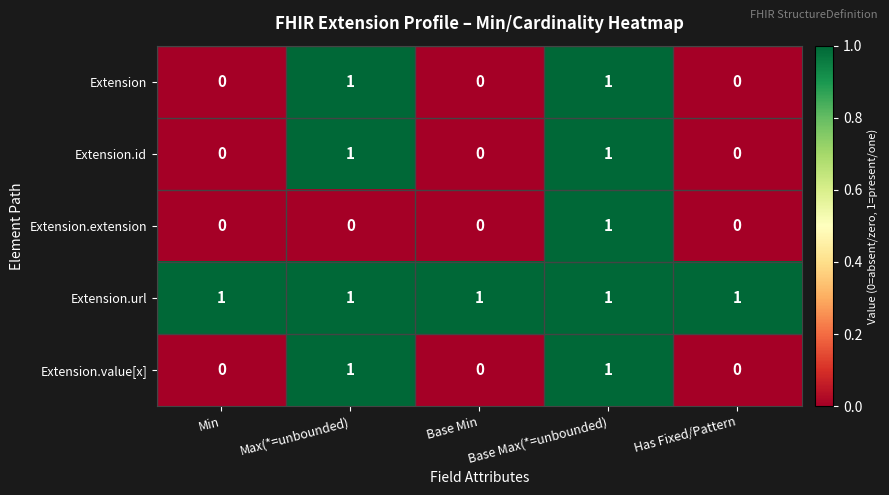

Between Max(*=unbounded) and Base Max(*=unbounded), which series saw the biggest shift?

Extension.extension